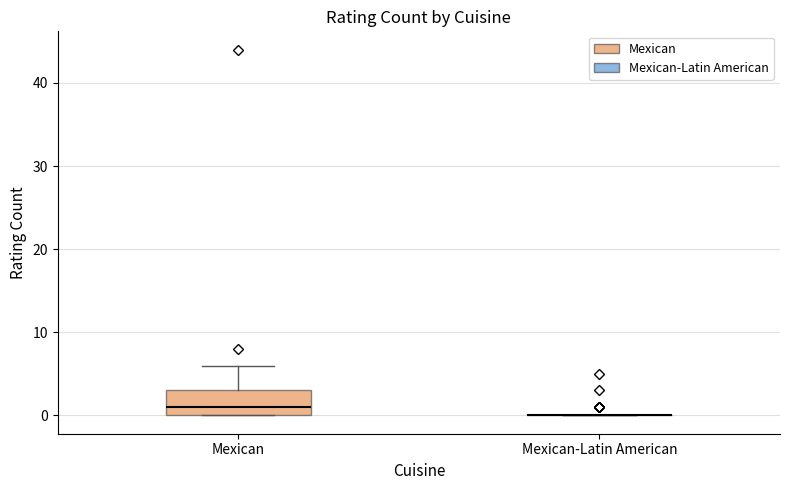

Reading left to right, read every box against the y-axis: the position of its median line, the range the box covers, and the ends of its whiskers. The values are not printed on the chart, so give them approximately, as read against the axis.

Mexican: median 1, box 0 to 3, whiskers 0 to 6
Mexican-Latin American: box collapsed to a line at 0, whiskers 0 to 0